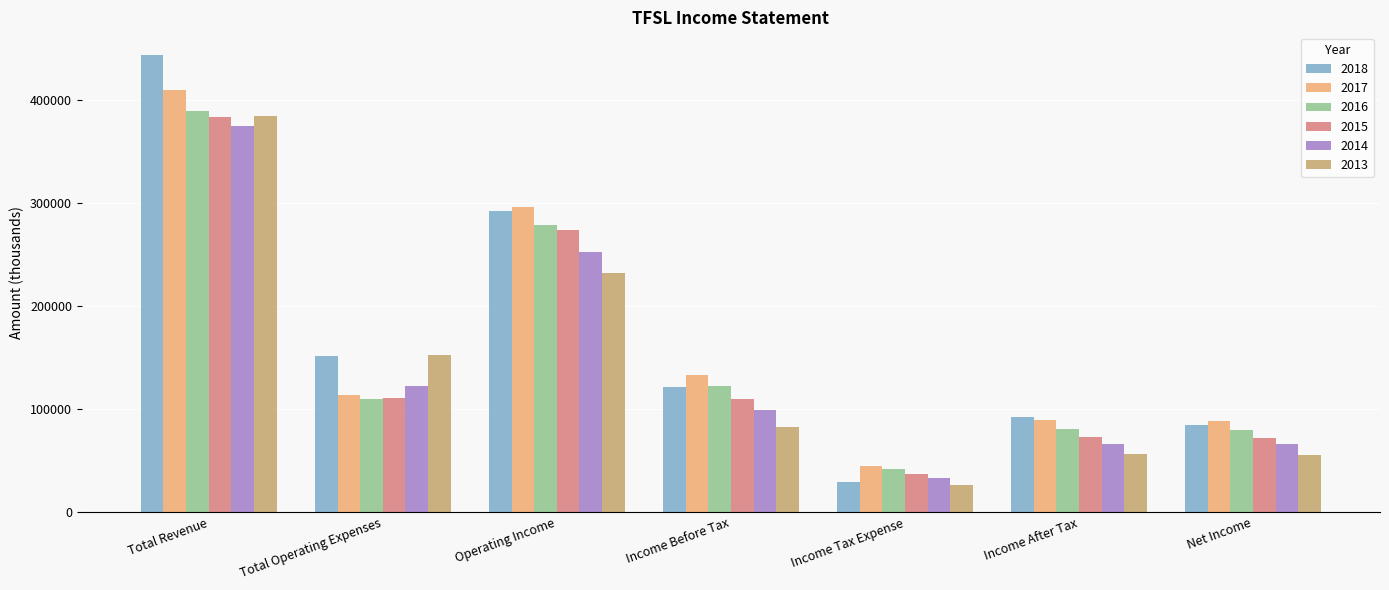

What is the greatest value displayed?

443000